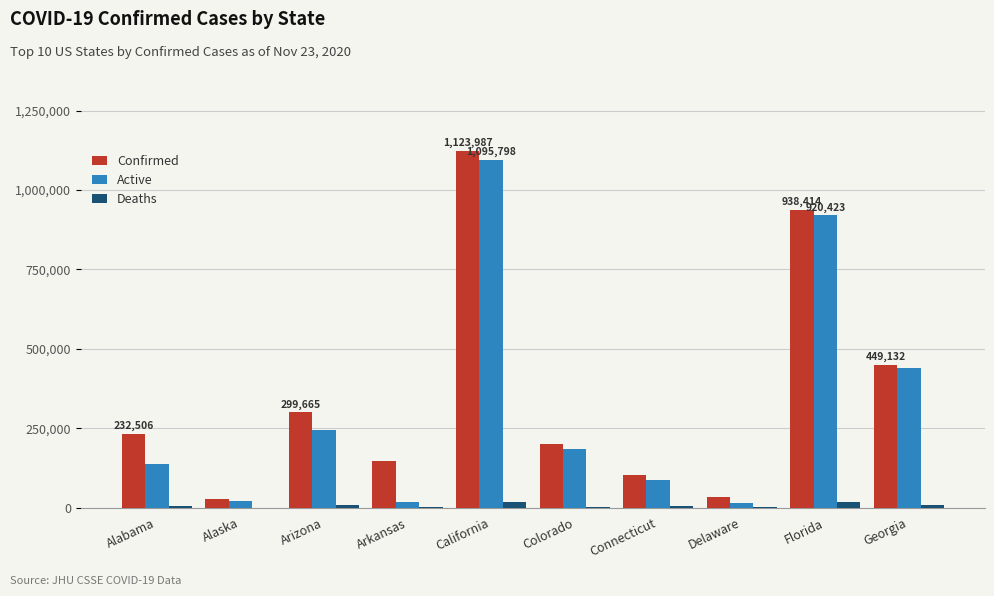

What is the sum of all Confirmed values?

3548527